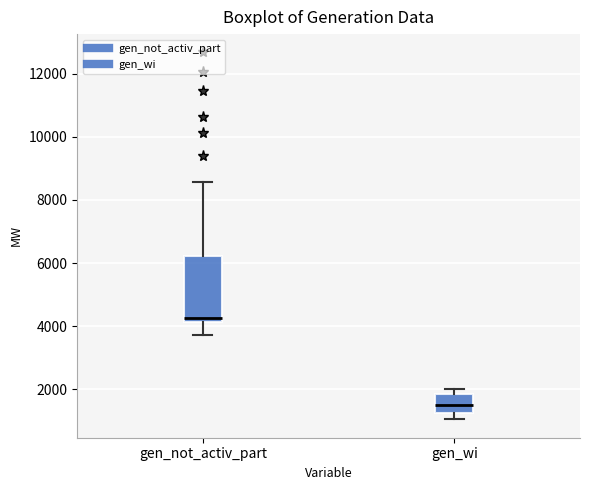

Where is the lower edge of the box for gen_wi on the y-axis? The values are not printed on the chart, so give them approximately, as read against the axis.

1200